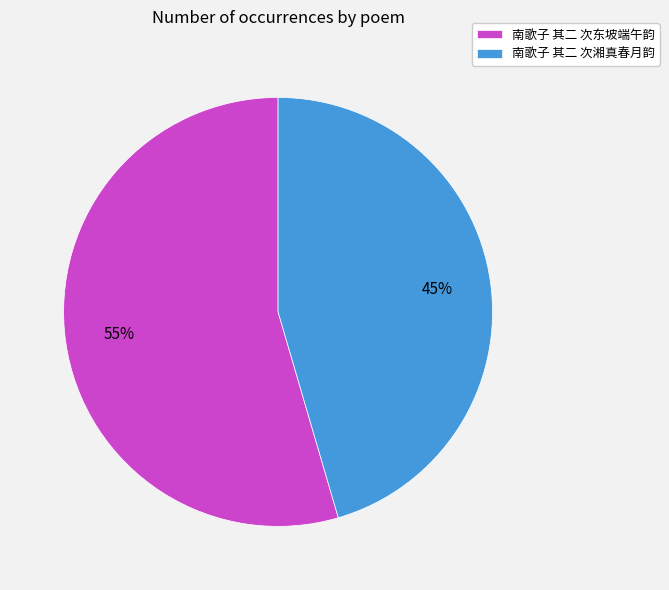

True or false: 南歌子 其二 次湘真春月韵 accounts for 34% of the total.

False